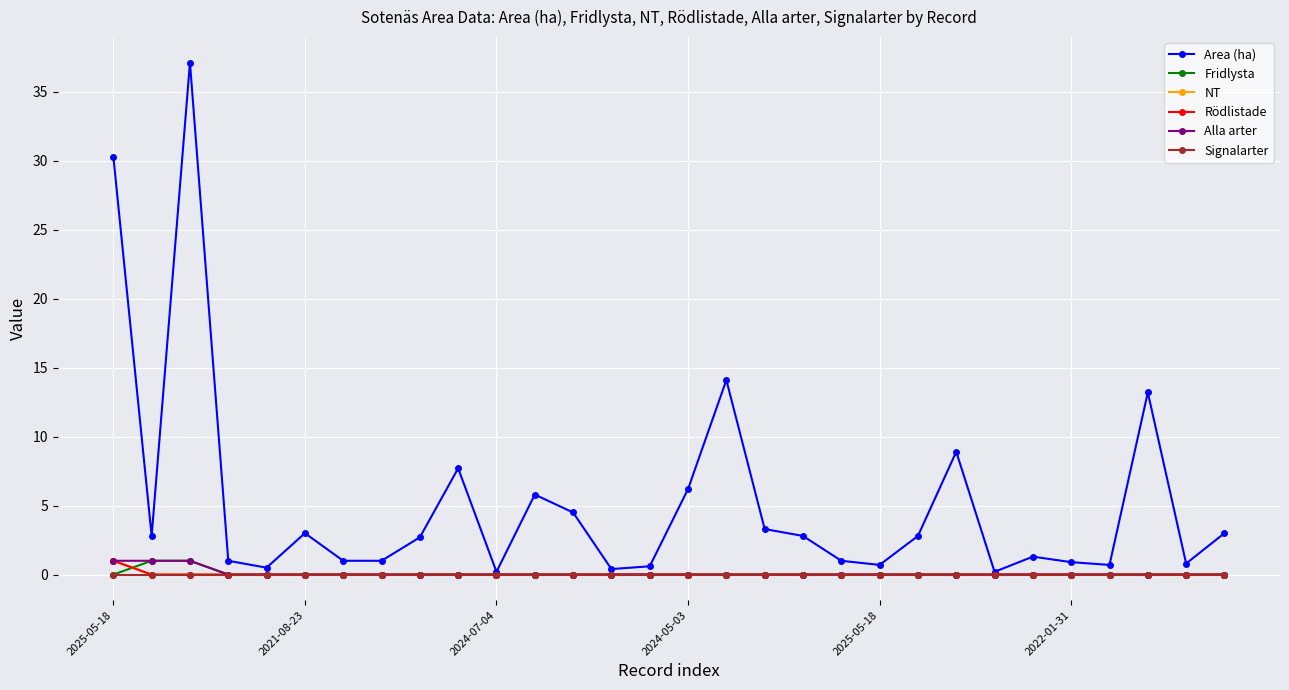

Which series has the largest range (max minus min)?

Area (ha)